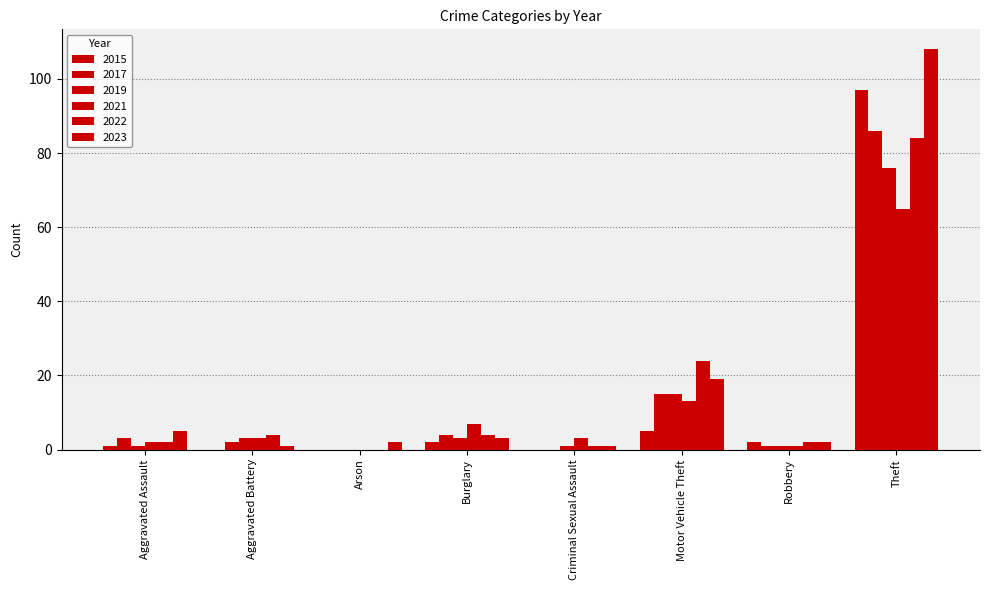

What is the average value of the 2015 series?

13